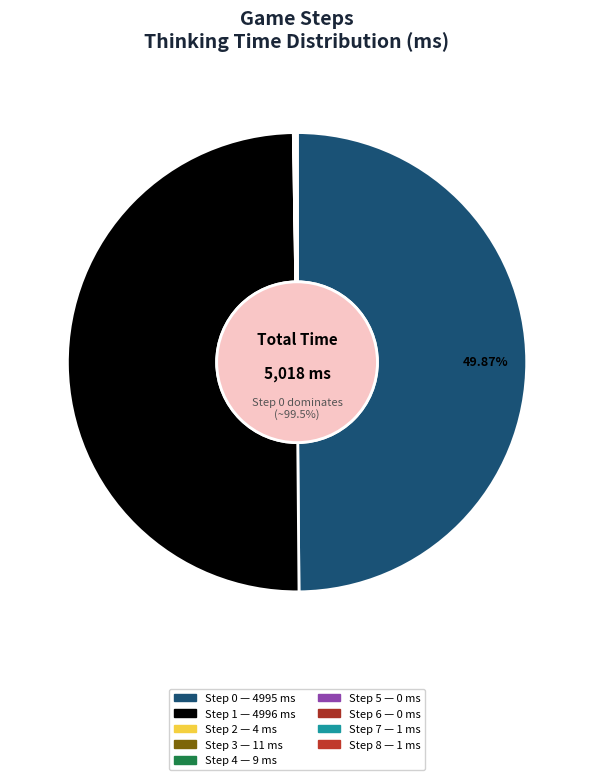

True or false: Step 2 accounts for 0% of the total.

True